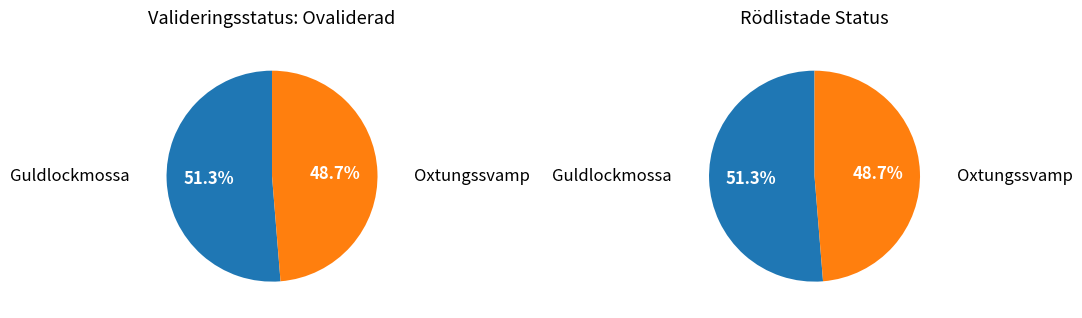

How many segments does this pie chart have?

2